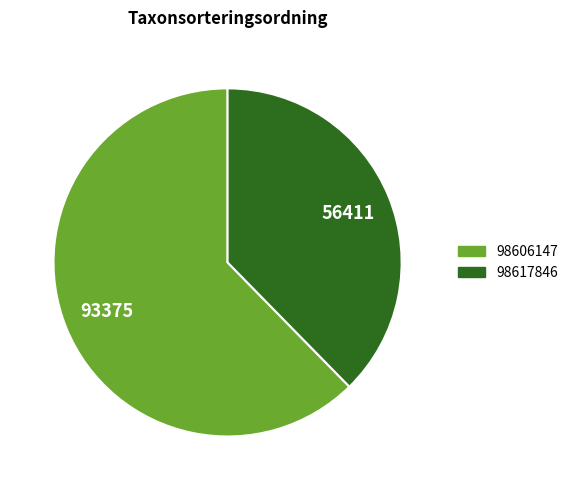

Count the number of slices in the pie.

2